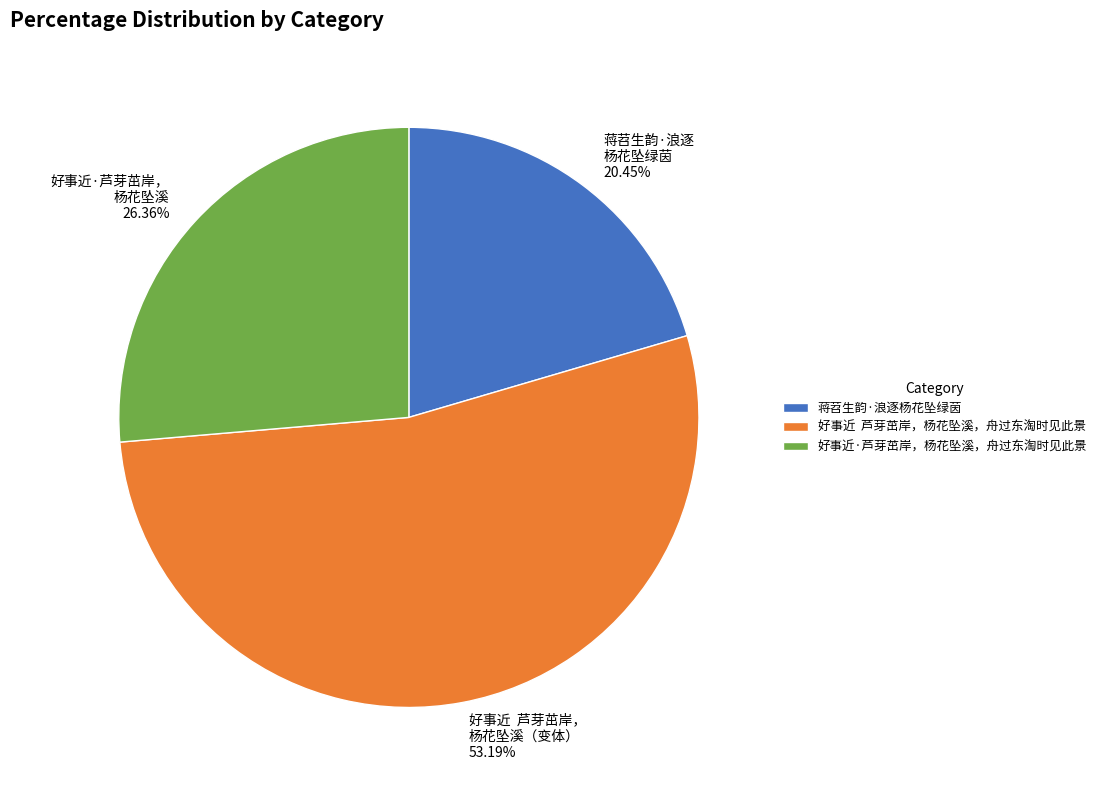

To the nearest percent, what is the difference between the largest and smallest slice percentages?

33%